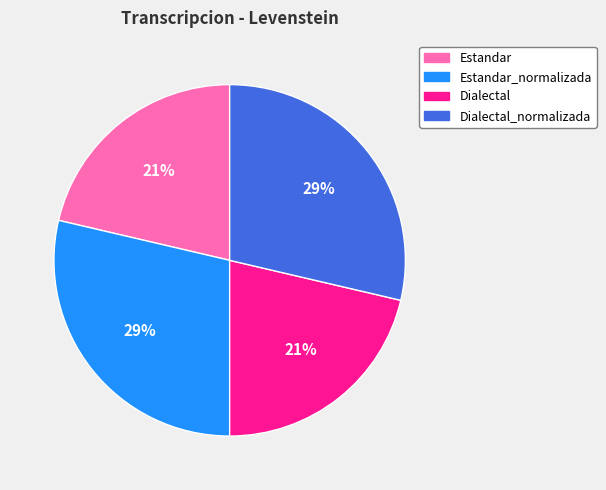

What is the ratio of the value at Estandar to the value at Dialectal_normalizada?

0.7